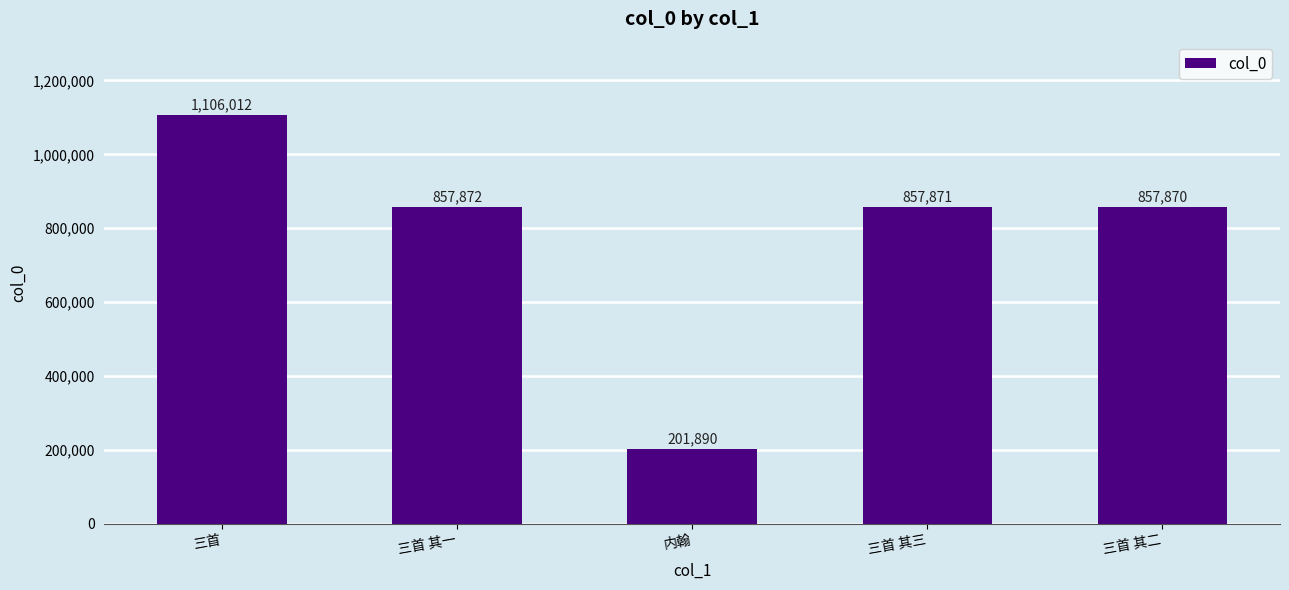

Count the number of data series in this chart.

1